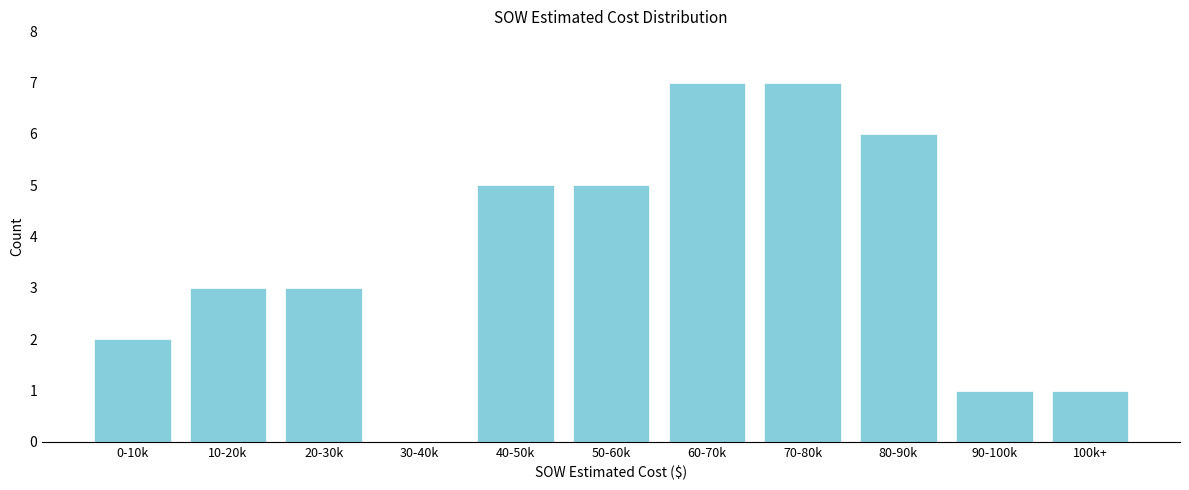

Reading left to right, extract all data points from this chart.

0-10k=2	10-20k=3	20-30k=3	30-40k=0	40-50k=5	50-60k=5	60-70k=7	70-80k=7	80-90k=6	90-100k=1	100k+=1